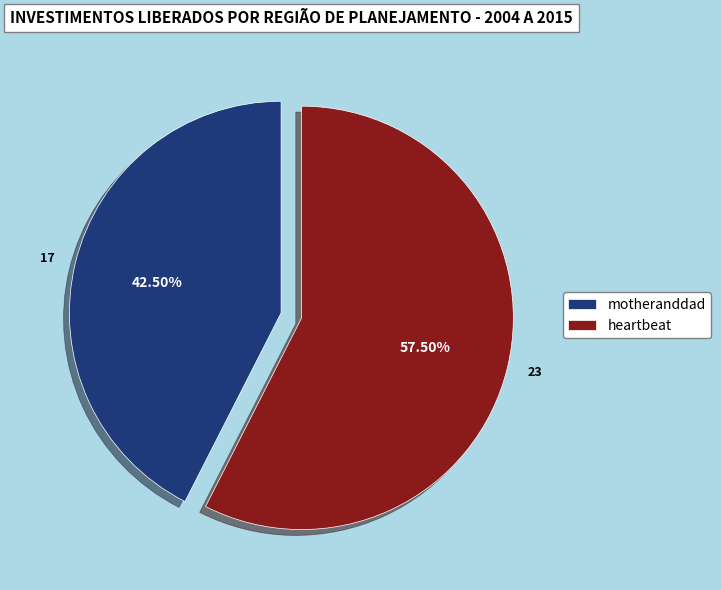

Combined, do heartbeat and motheranddad account for over 50%?

Yes